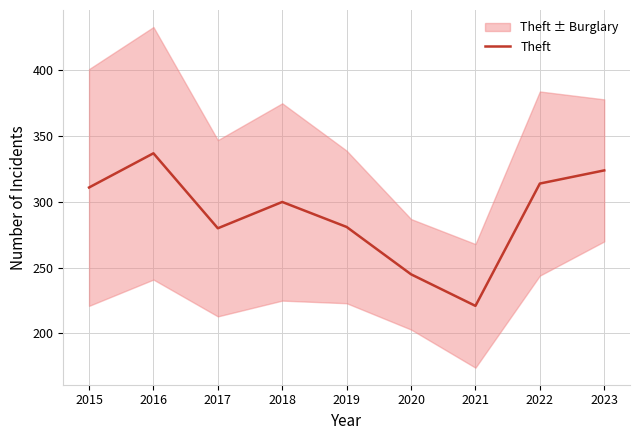

Which label corresponds to the smallest value in the chart?

2021